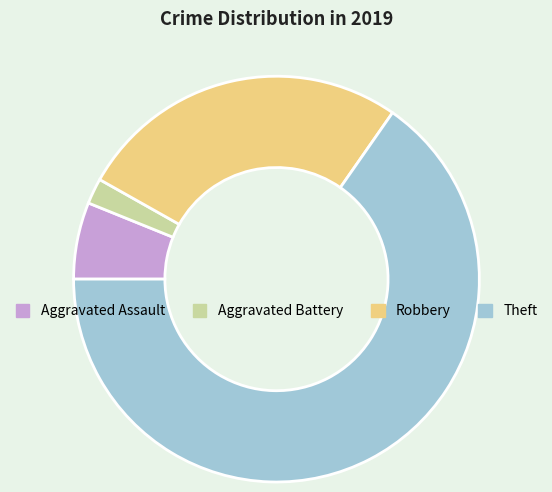

True or false: Theft accounts for 72% of the total.

False